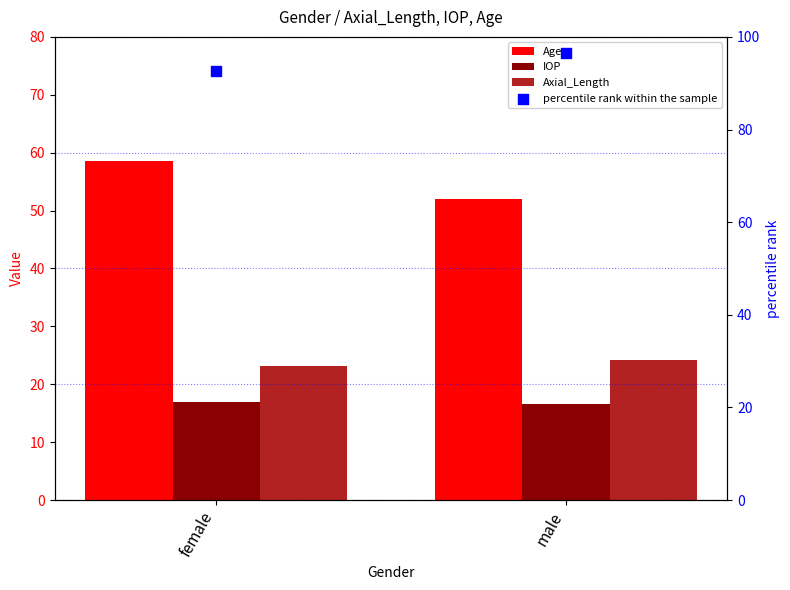

Which series has the largest total across all categories?

percentile rank within the sample